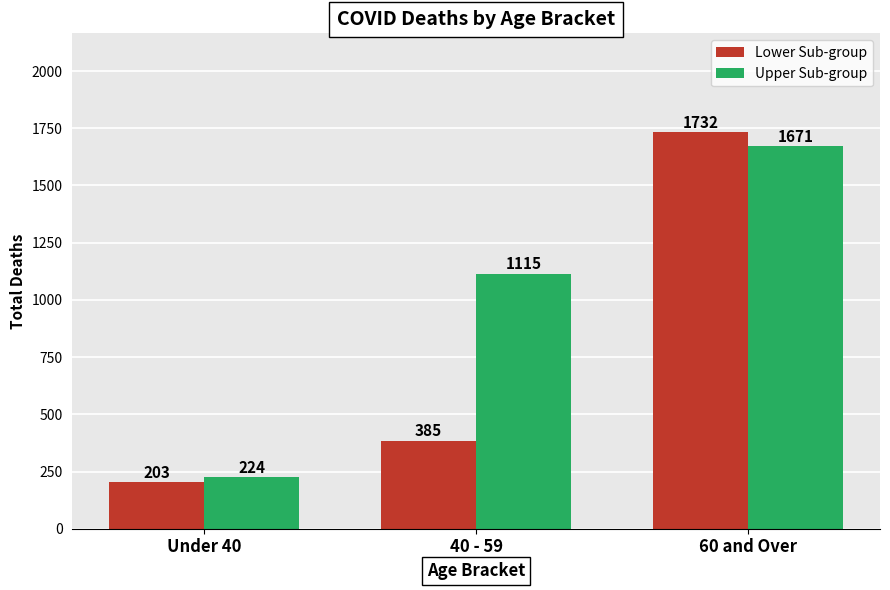

At how many categories does at least one series exceed 440?

2